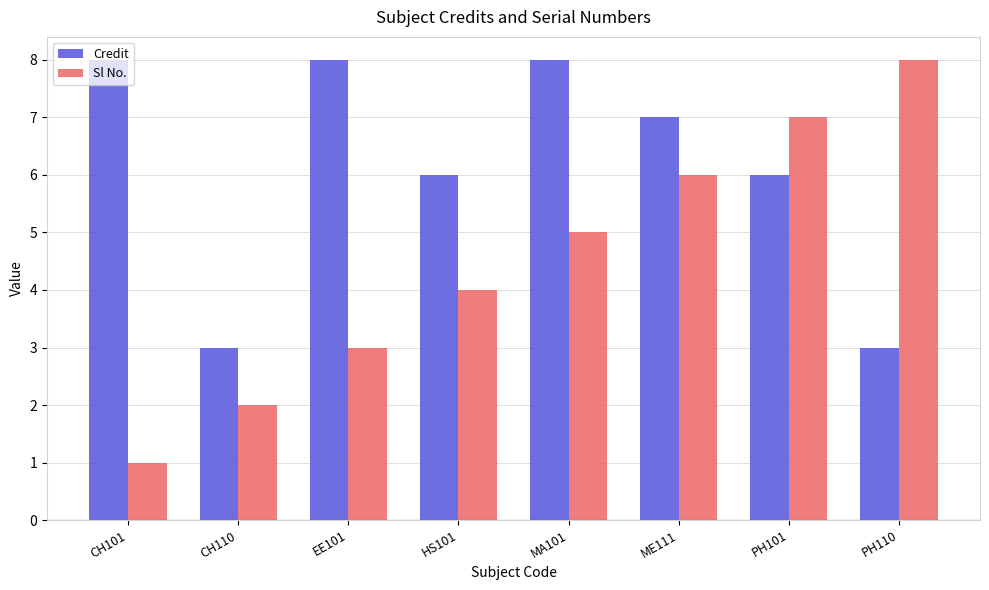

Reading left to right, transcribe all the data shown in this chart.

Credit: CH101=8	CH110=3	EE101=8	HS101=6	MA101=8	ME111=7	PH101=6	PH110=3
Sl No.: CH101=1	CH110=2	EE101=3	HS101=4	MA101=5	ME111=6	PH101=7	PH110=8